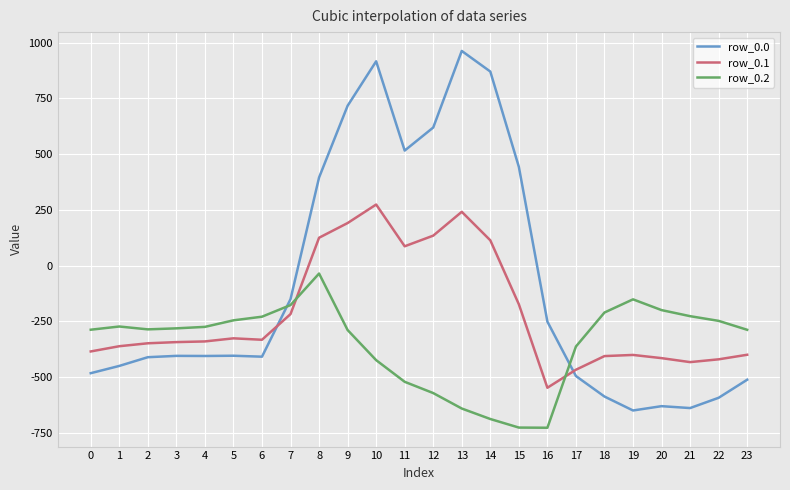

At which label does row_0.0 first exceed -404?

5